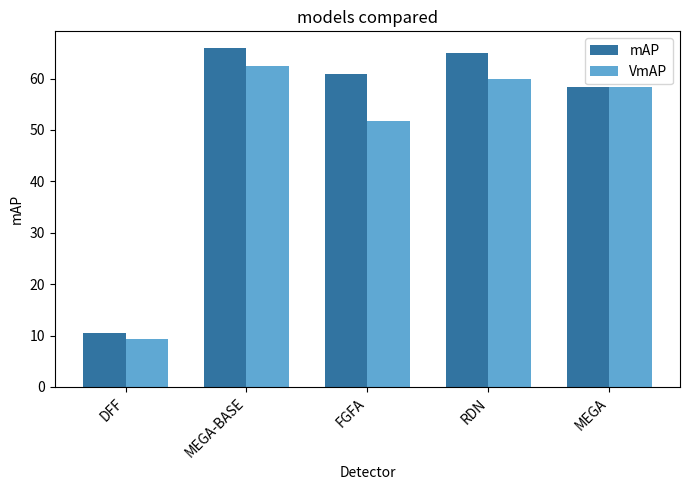

Reading left to right, list all the values displayed in this chart.

mAP: DFF=10.5	MEGA-BASE=65.9	FGFA=60.8	RDN=65.1	MEGA=58.4
VmAP: DFF=9.4	MEGA-BASE=62.5	FGFA=51.8	RDN=60.0	MEGA=58.4